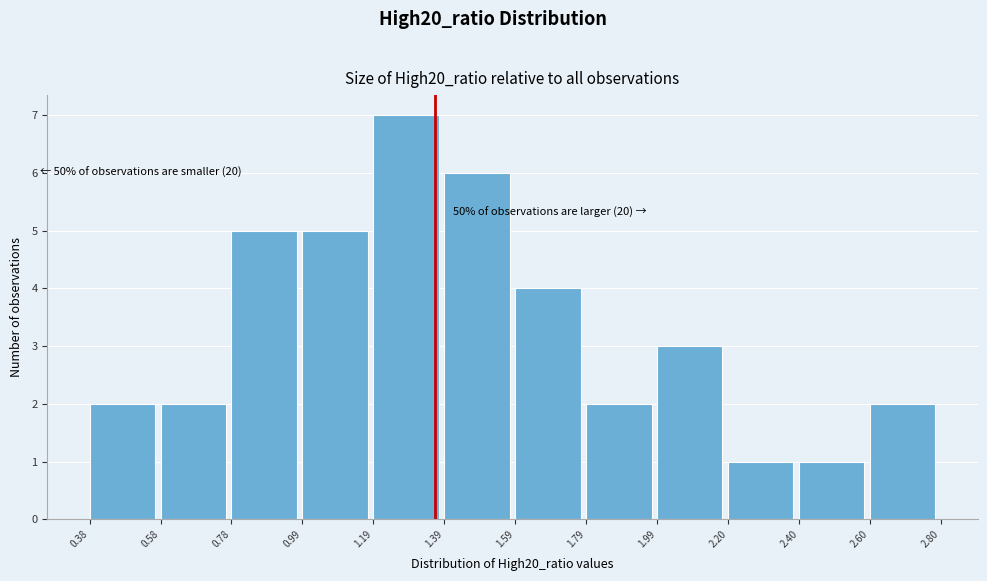

Which range on the x-axis has the tallest bar?

1.19 to 1.39